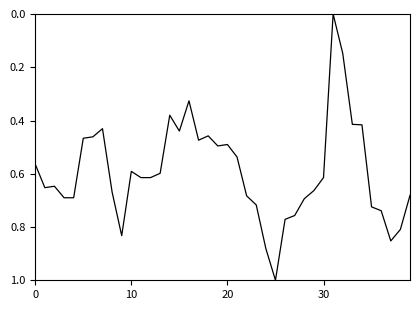

What is the greatest value displayed?

1.0